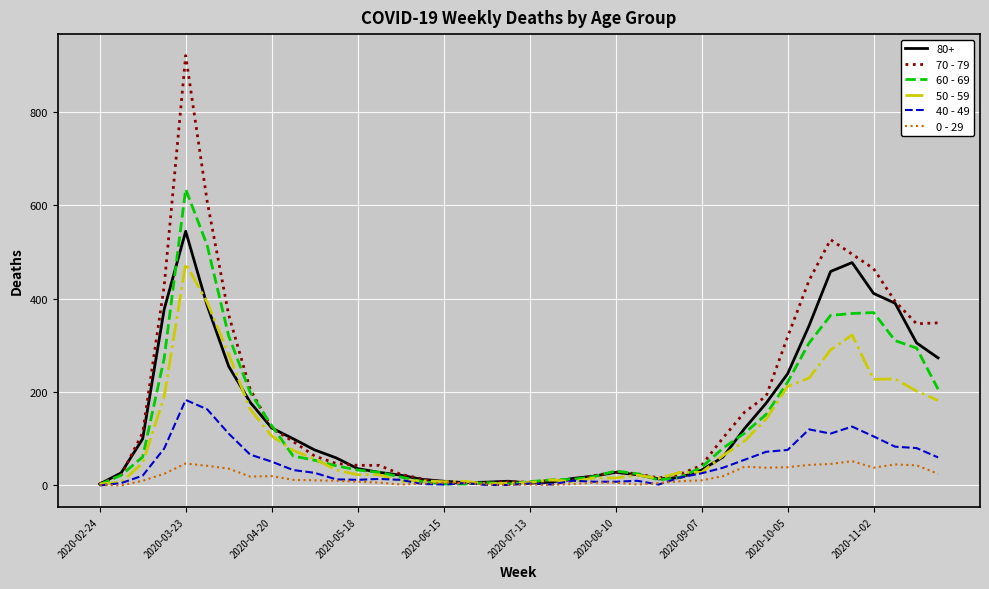

What is the difference between the maximum and minimum values in the 0 - 29 series?

52